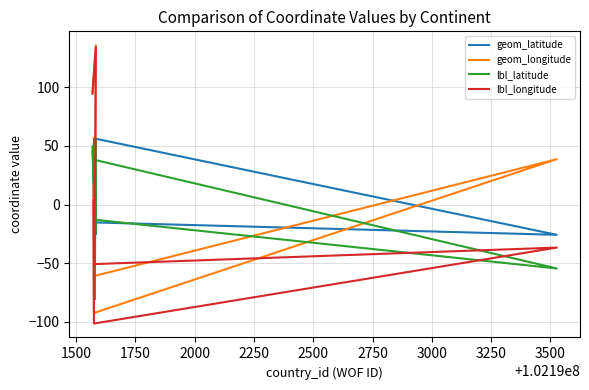

The value of geom_latitude at 2500 is 73.0. True or false?

False